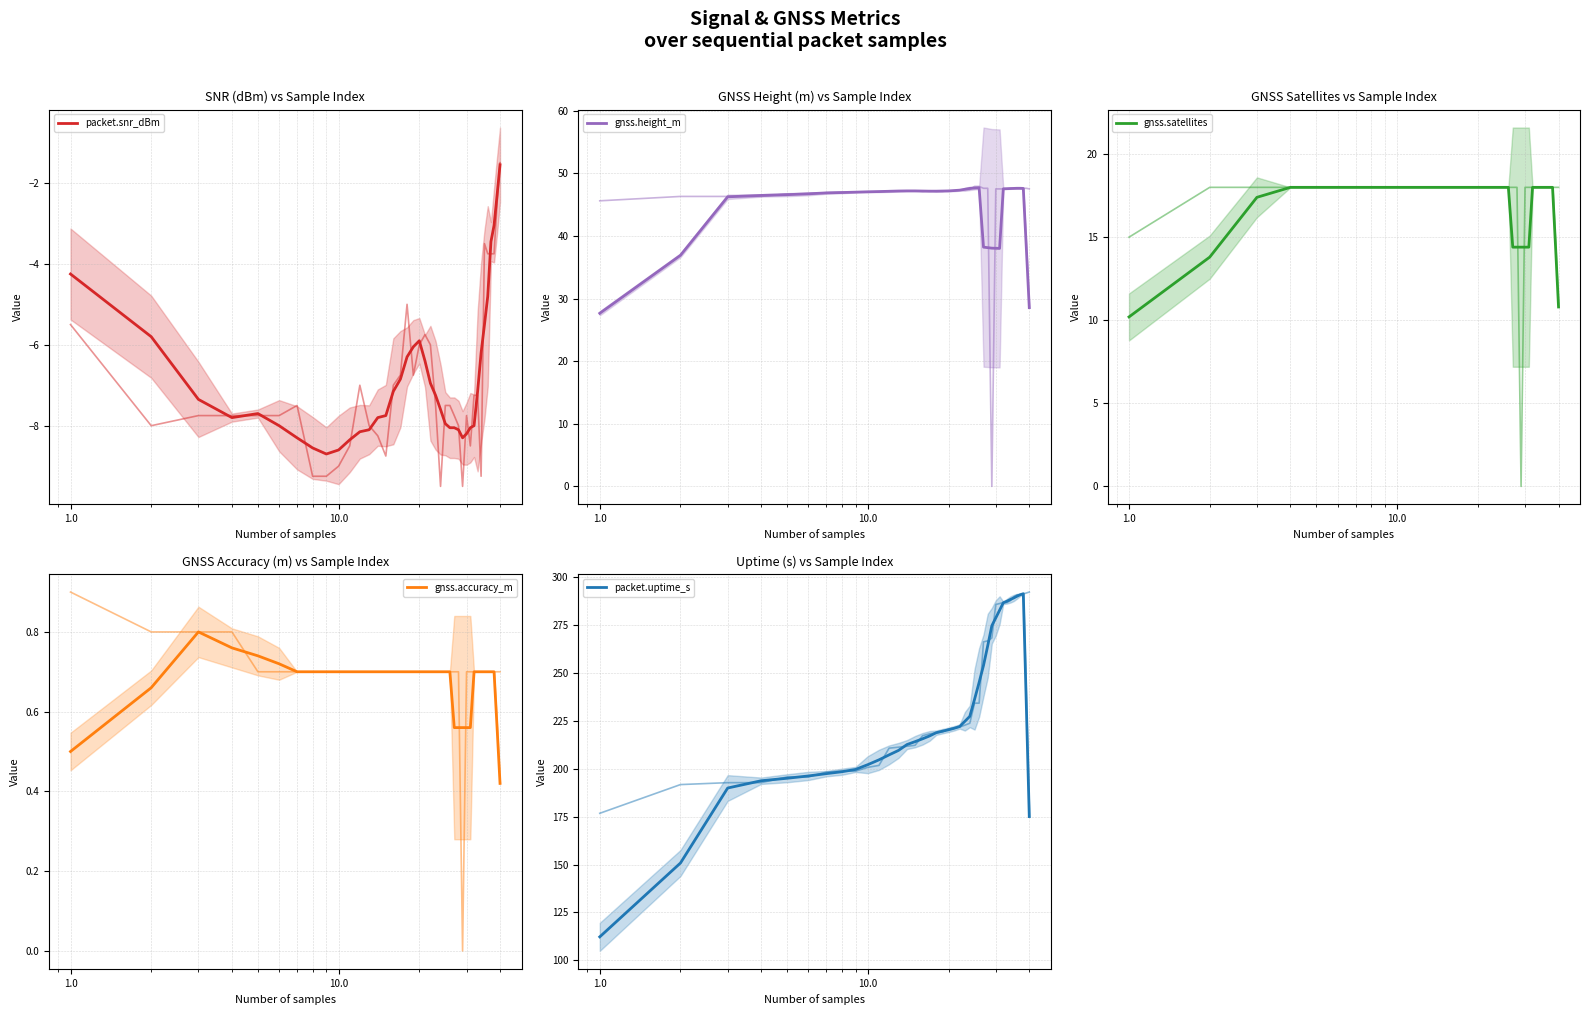

In packet.snr_dBm, how many points are higher than both neighbors (excluding endpoints)?

2